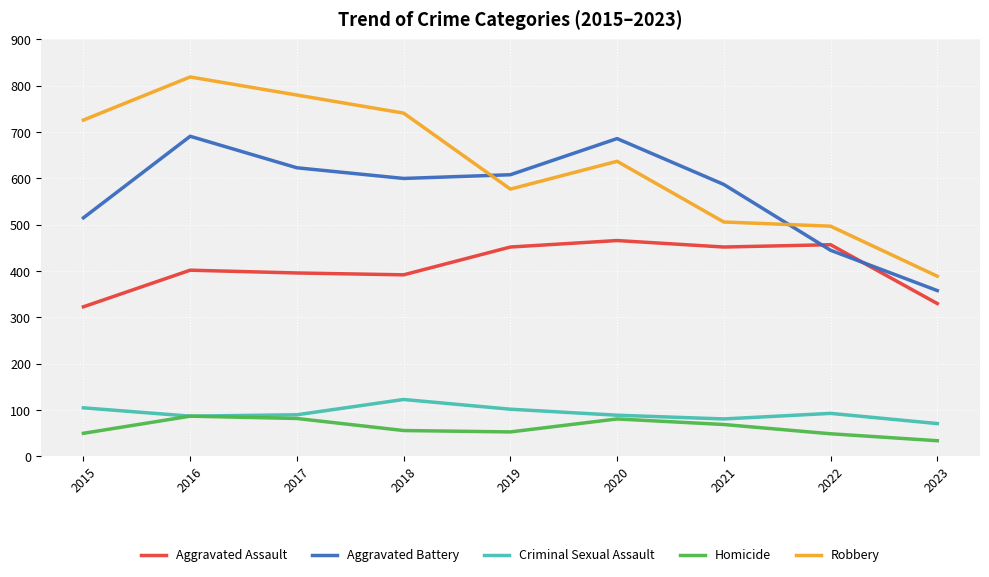

Which series changed the most between 2017 and 2021?

Robbery